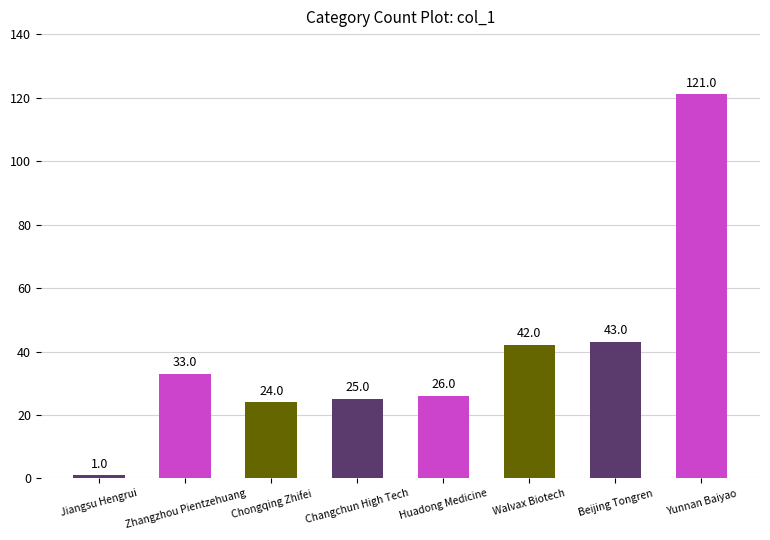

Are the bars grouped side by side (vs. stacked)?

No